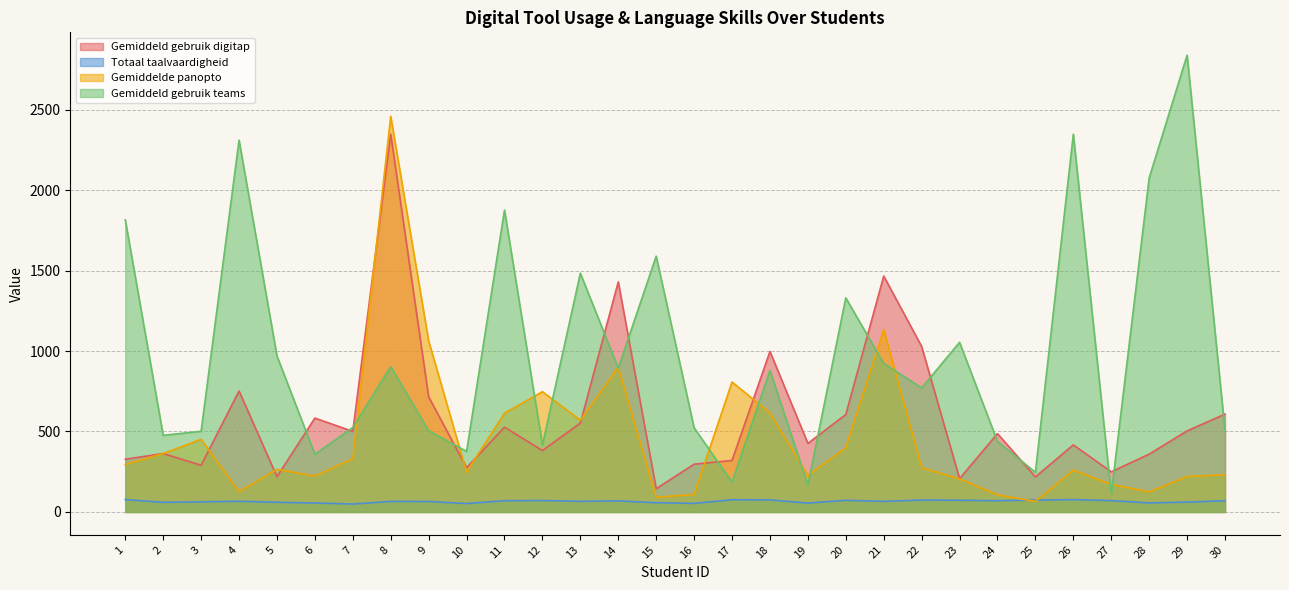

What is the sum of the Gemiddelde panopto values at 16 and 5?

373.7